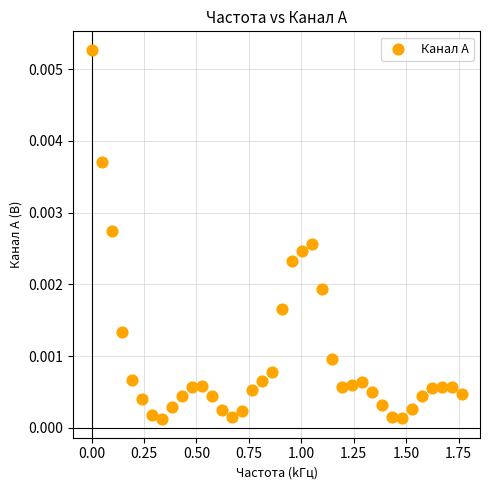

What is the range of X values (max minus min)?

1.8